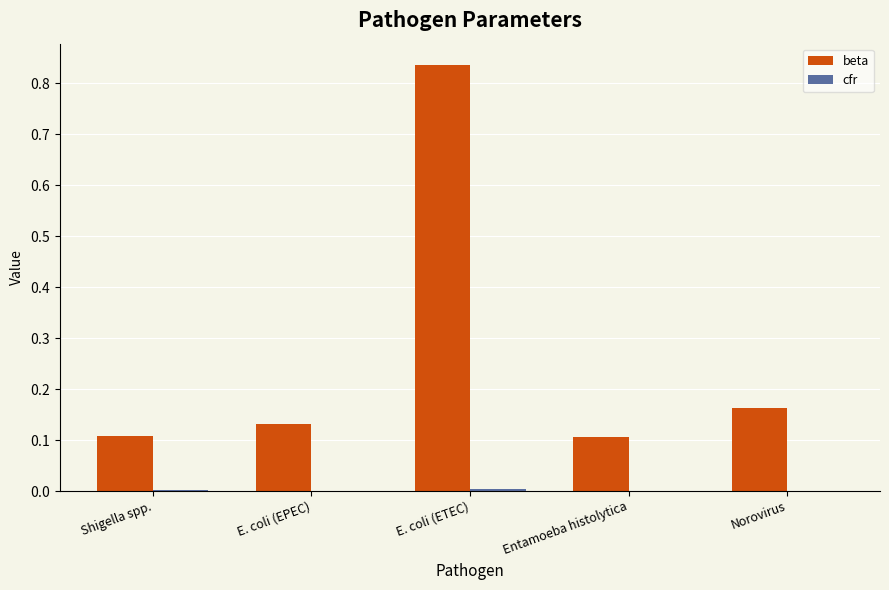

What is the greatest value displayed?

0.8